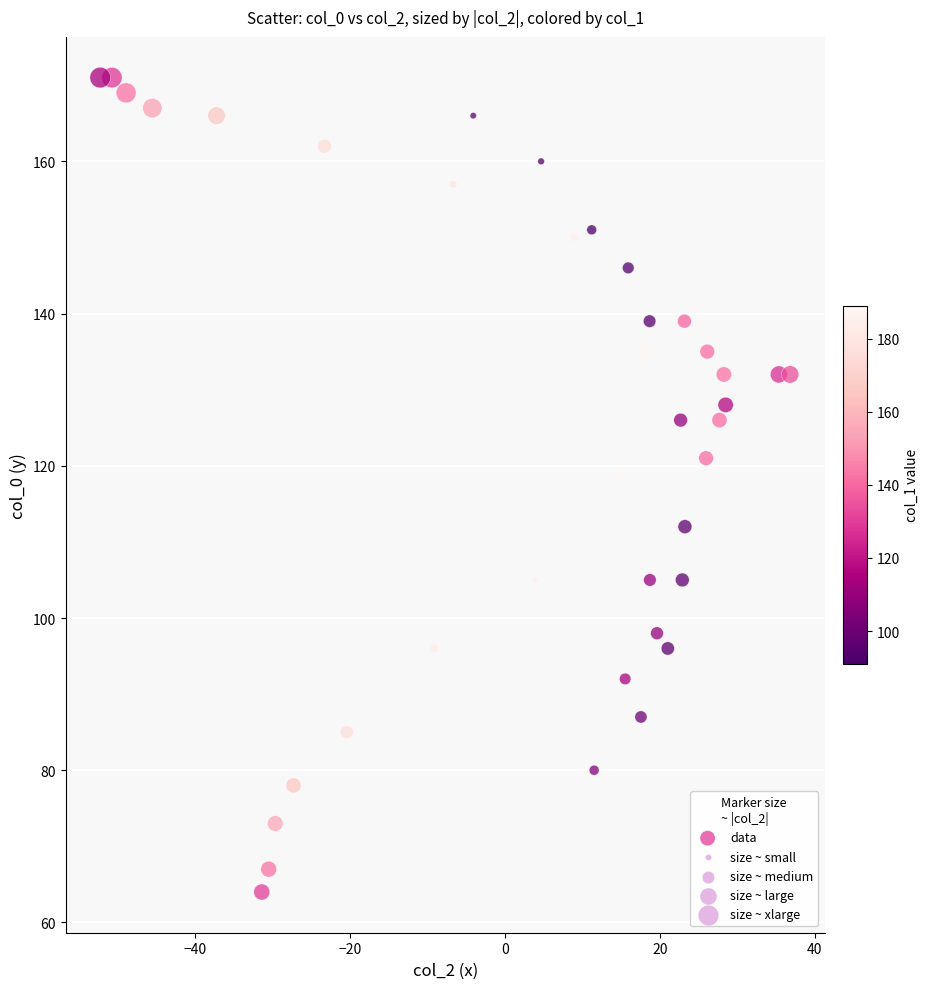

What is the range of Y values (max minus min)?

107